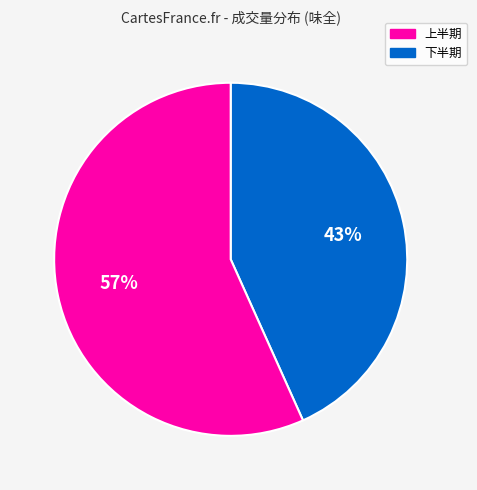

Does any single category account for the majority?

Yes